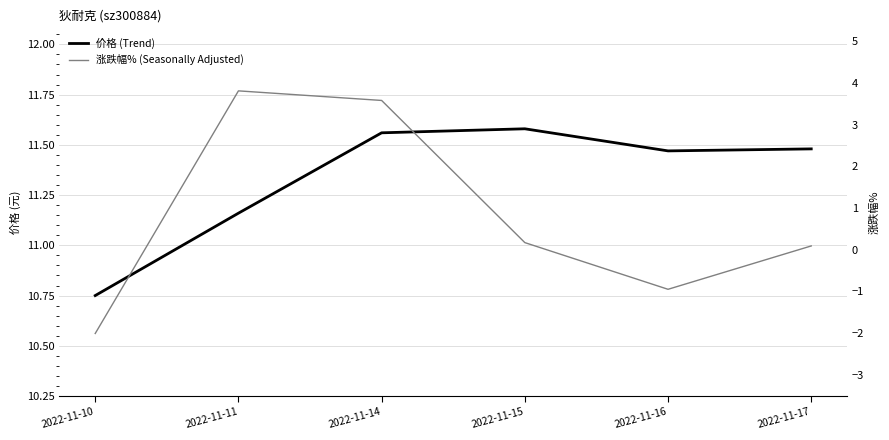

What is the spread (max minus min) of values at 2022-11-15?

11.4